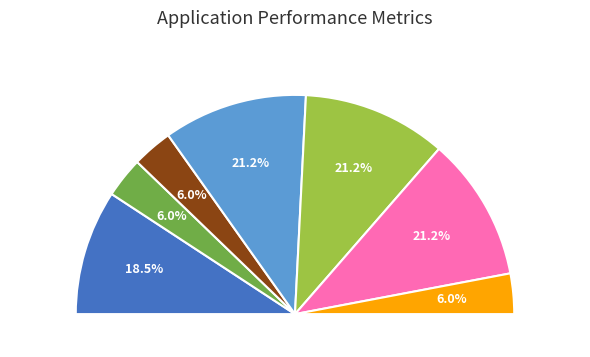

Is there any slice that represents more than half of the pie?

No